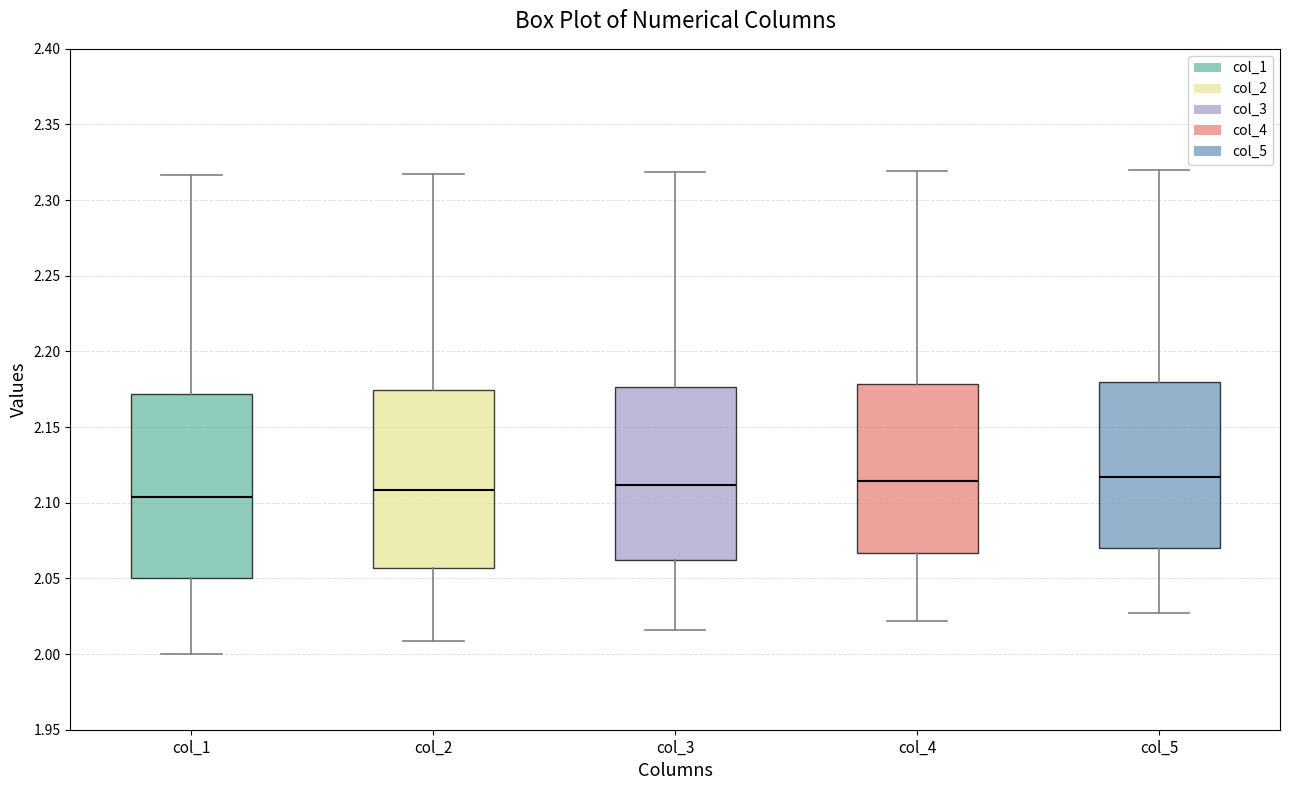

Reading left to right, transcribe this box plot: for each box, give where its median line is, the range the box spans, and where its two whiskers end, as read against the y-axis. The values are not printed on the chart, so give them approximately, as read against the axis.

col_1: median 2.105, box 2.050 to 2.170, whiskers 2.000 to 2.315
col_2: median 2.110, box 2.055 to 2.175, whiskers 2.010 to 2.320
col_3: median 2.110, box 2.060 to 2.175, whiskers 2.015 to 2.320
col_4: median 2.115, box 2.065 to 2.180, whiskers 2.020 to 2.320
col_5: median 2.115, box 2.070 to 2.180, whiskers 2.025 to 2.320